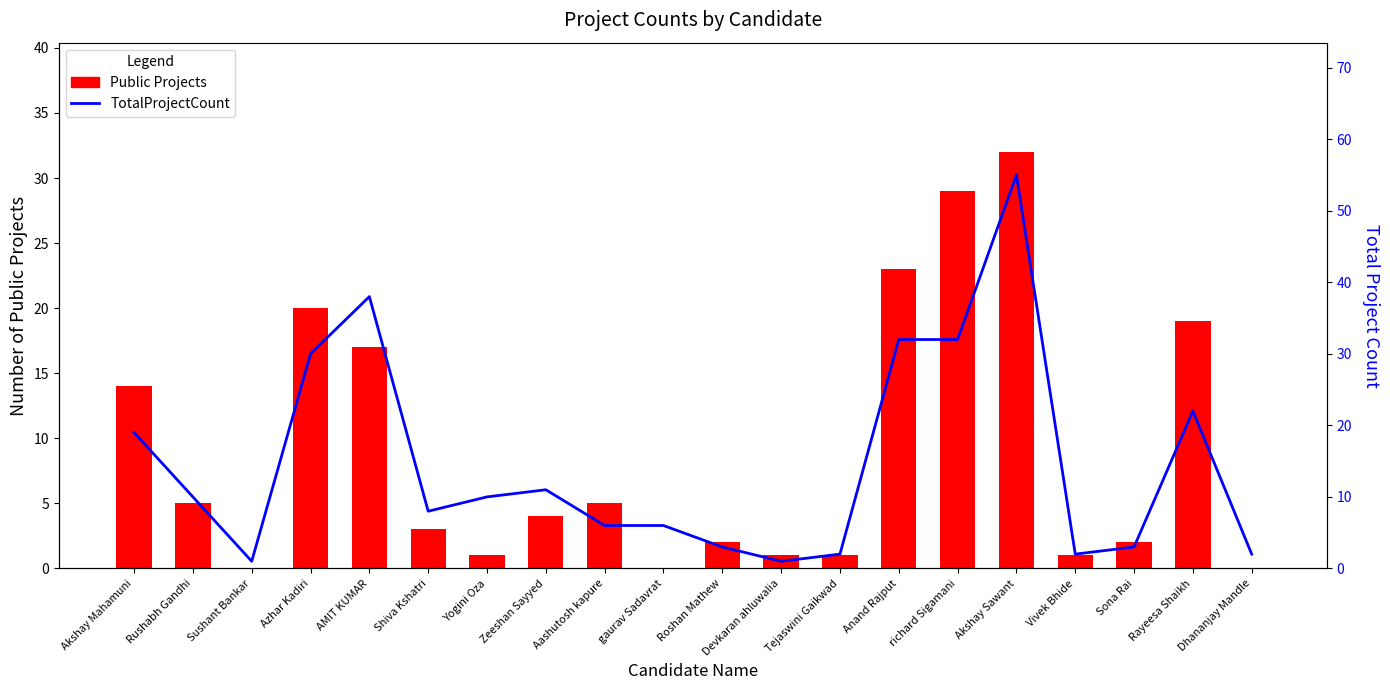

Are the bars horizontal?

No